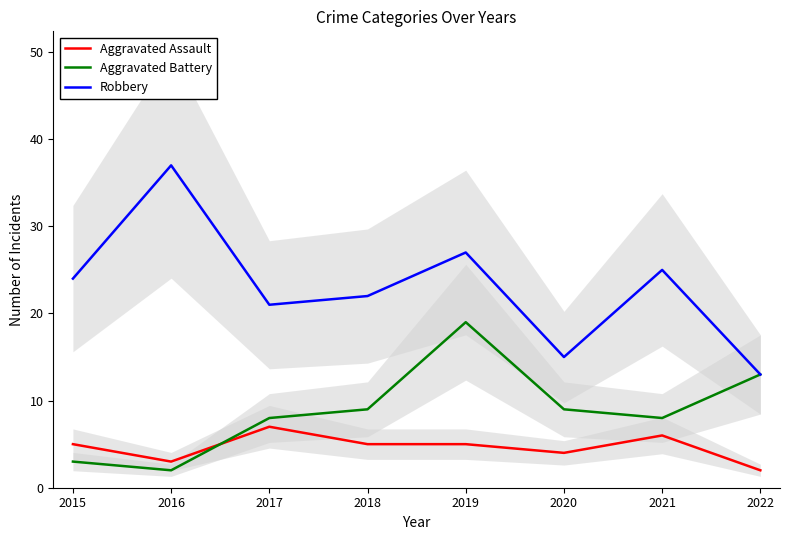

True or false: Aggravated Battery has more than 2 interior local peaks.

False